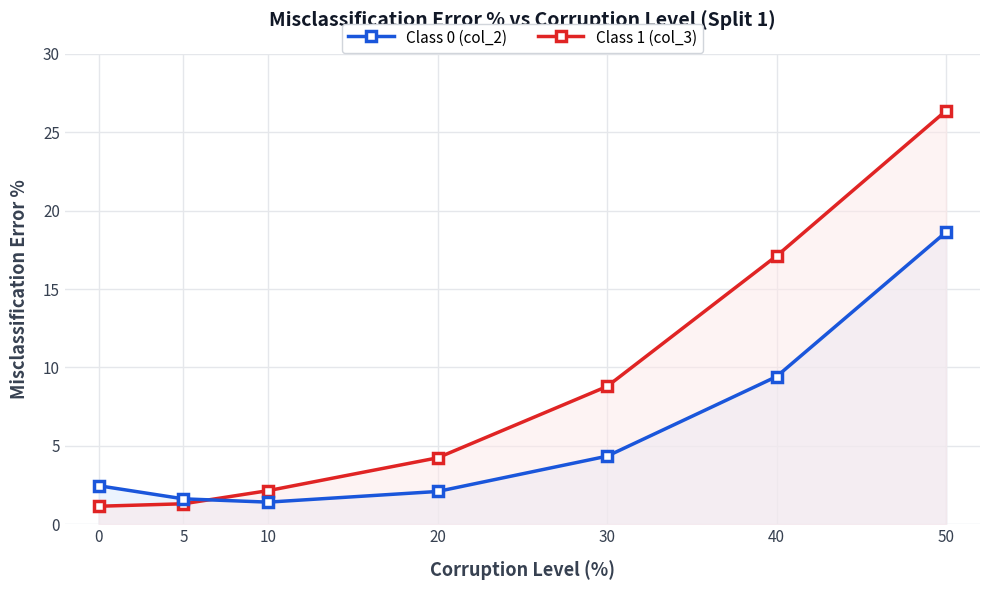

What is the sum of the Class 0 (col_2) values at 30 and 50?

23.0